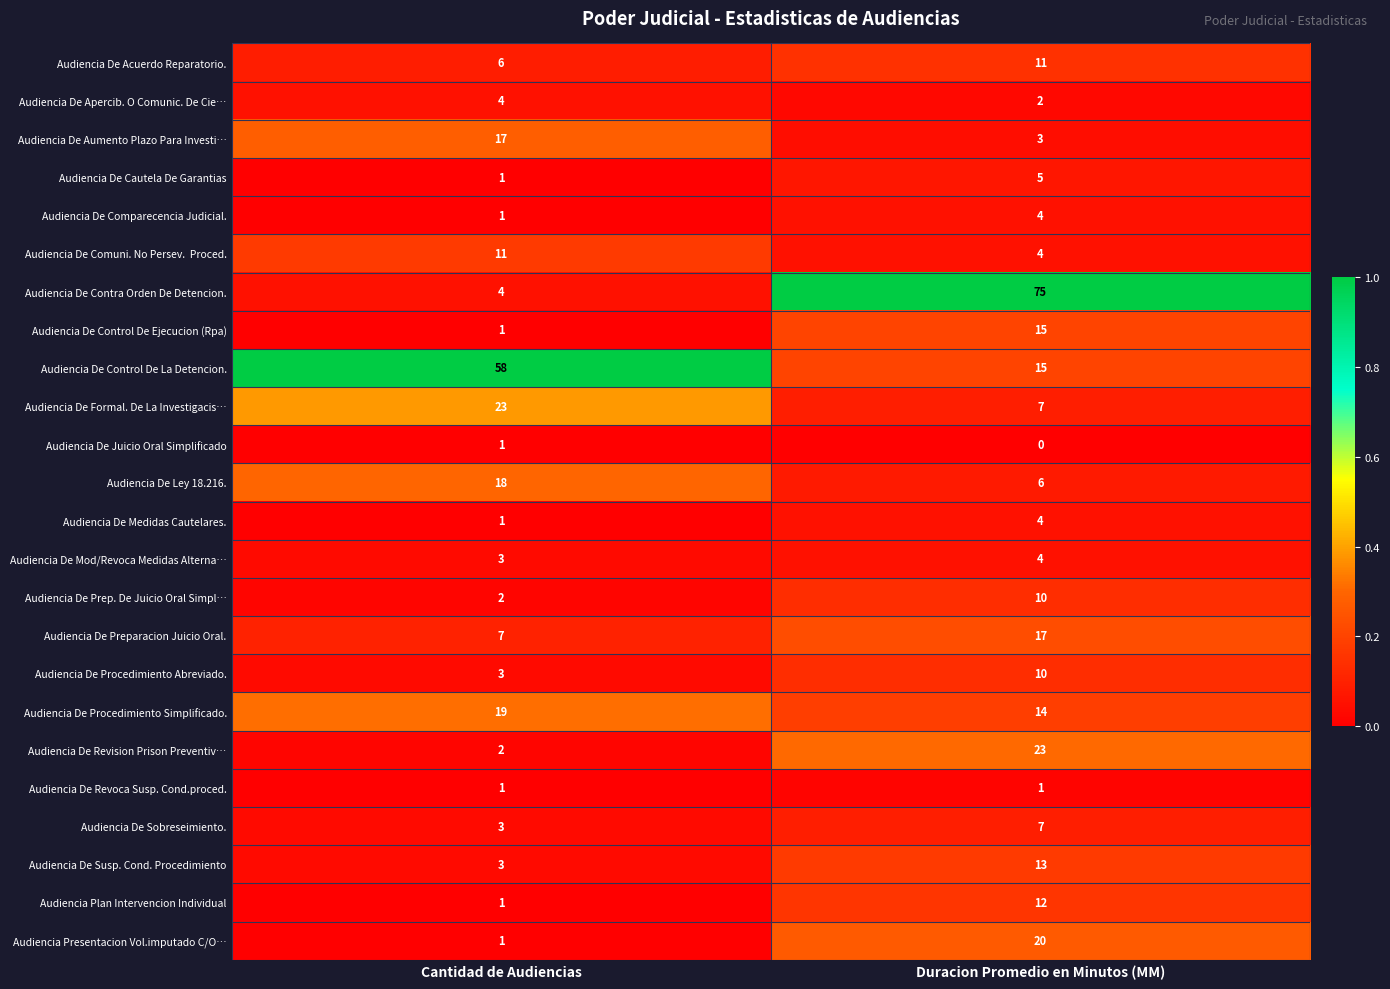

At which category does the chart reach its peak across all series?

Duracion Promedio en Minutos (MM)